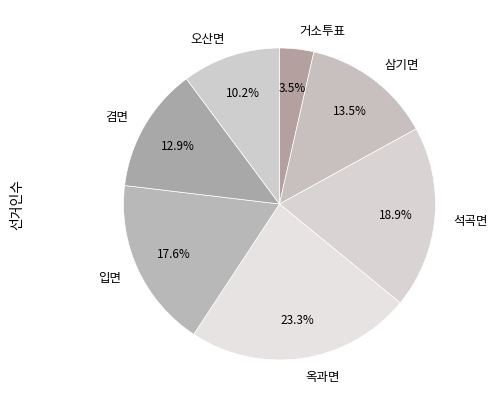

Is 입면 the majority of the pie?

No